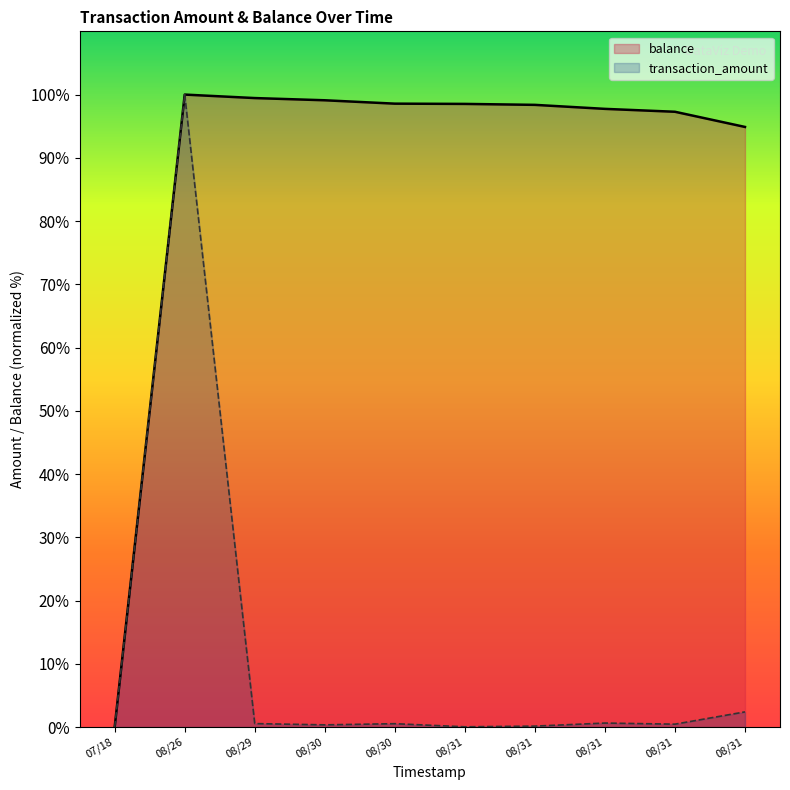

Which series has the largest range (max minus min)?

transaction_amount